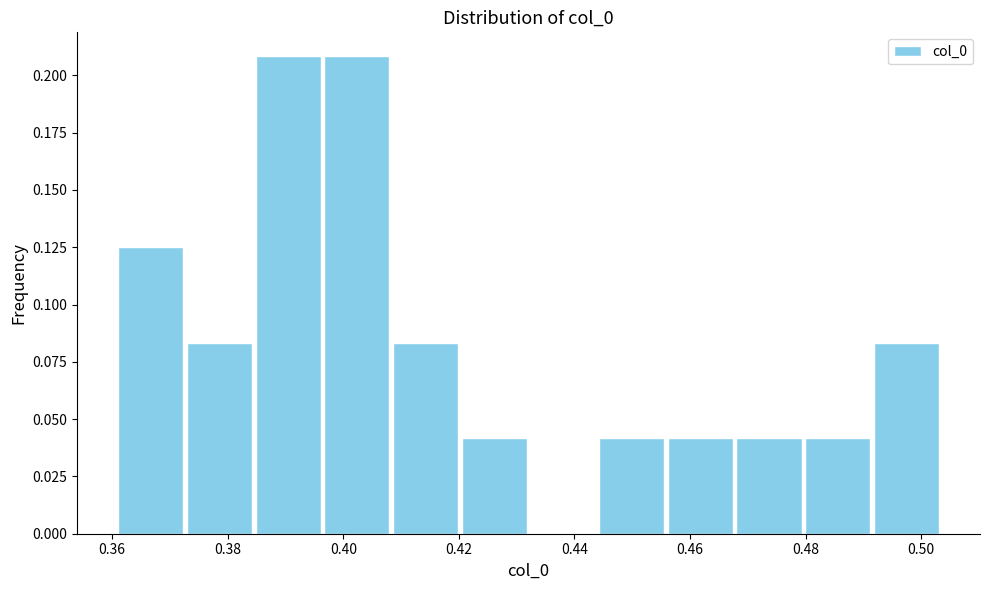

How tall is the bar that spans 0.360 to 0.372 on the x-axis? Neither the bar edges nor the heights are printed on the chart, so give them approximately, as read against the axes.

0.125